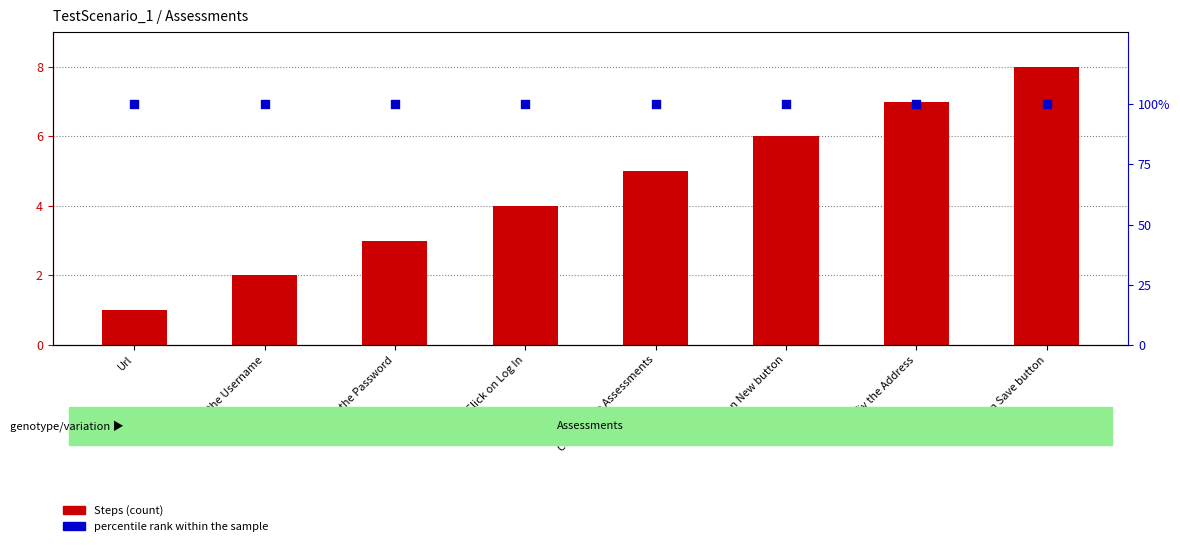

Which series reaches the maximum Y coordinate?

percentile rank within the sample